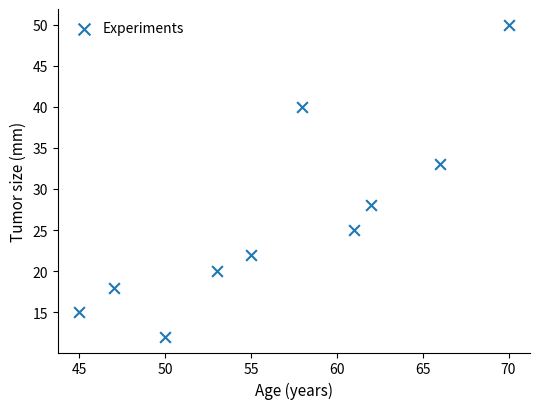

What is the range of Y values (max minus min)?

38